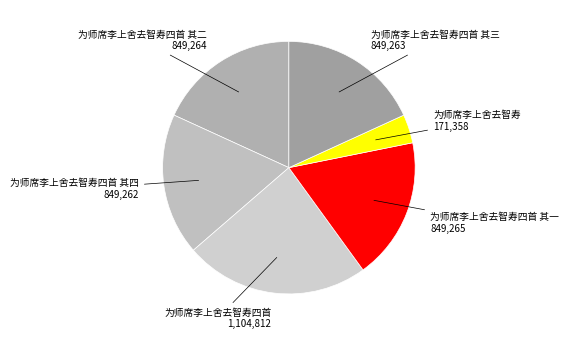

Approximately how many times larger is the value at 为师席李上舍去智寿四首 其三 compared to 为师席李上舍去智寿?

5.0